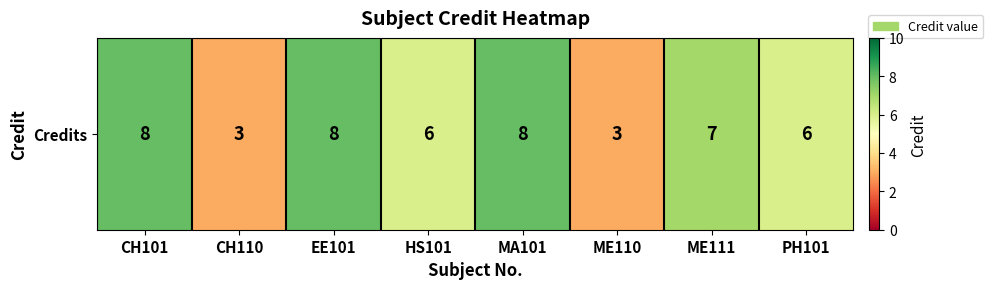

Approximately how many times larger is the value at PH101 compared to EE101?

0.8